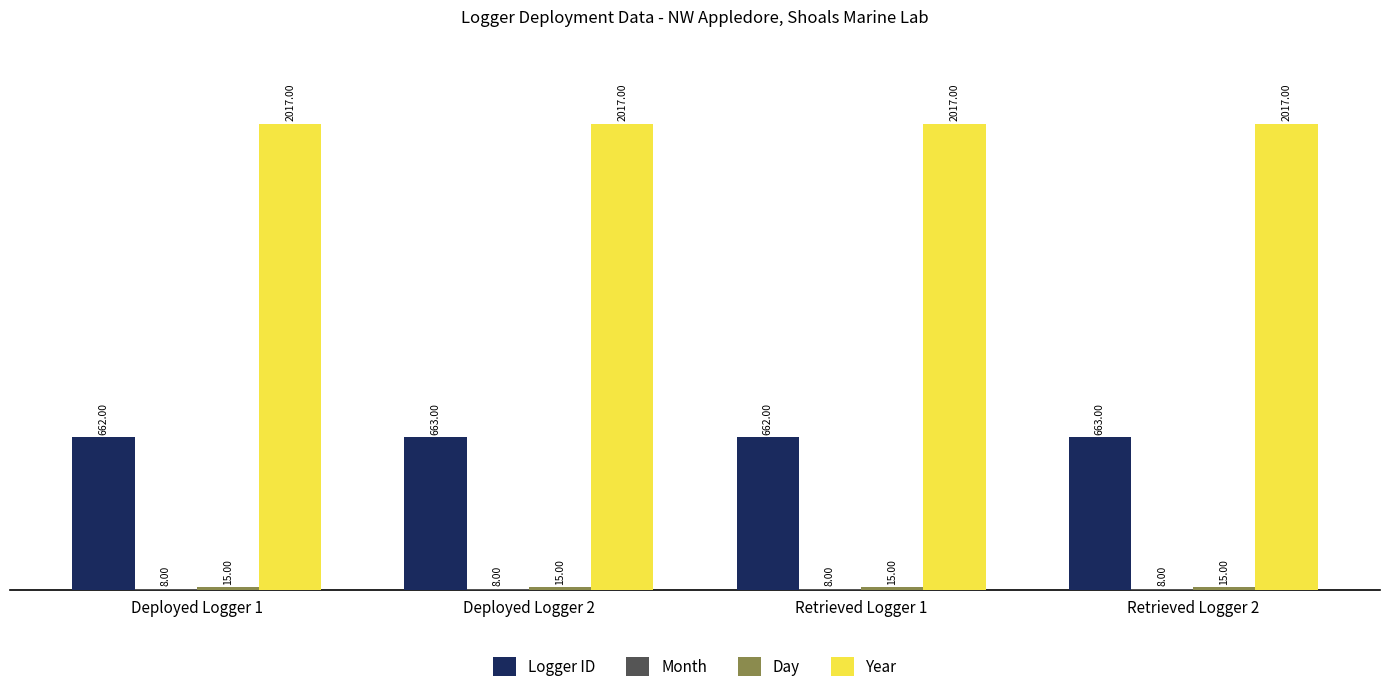

What is the total value across all series at Deployed Logger 1?

2702